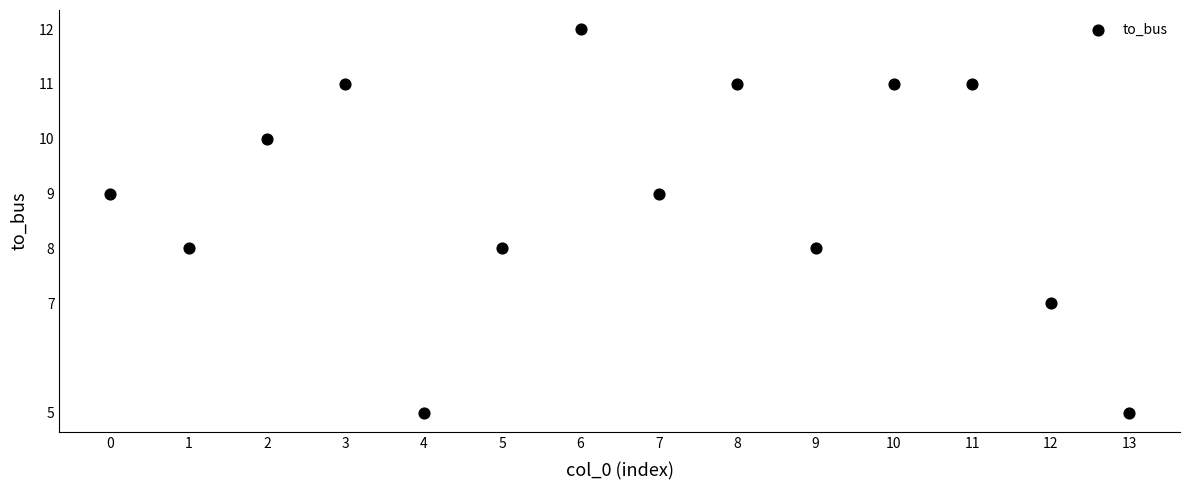

What is the range of Y values (max minus min)?

7